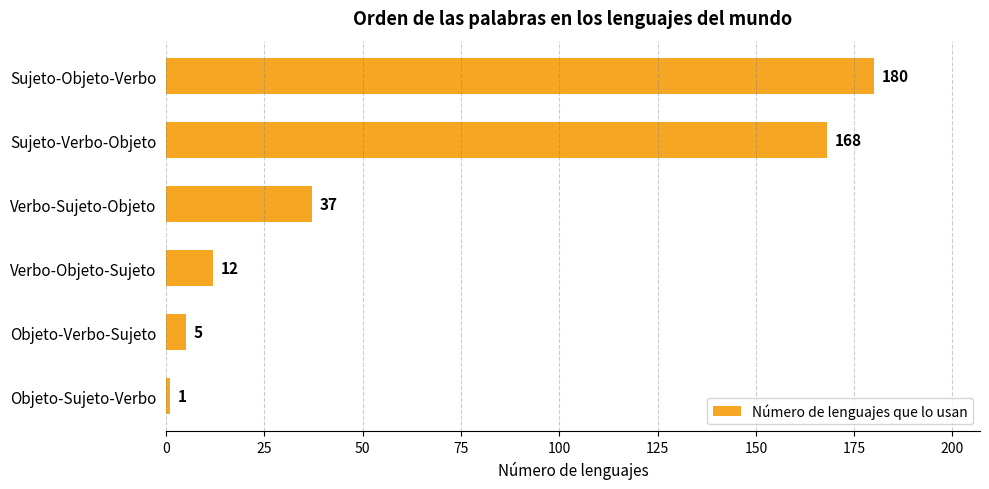

True or false: the data shows 37 at Verbo-Sujeto-Objeto.

True